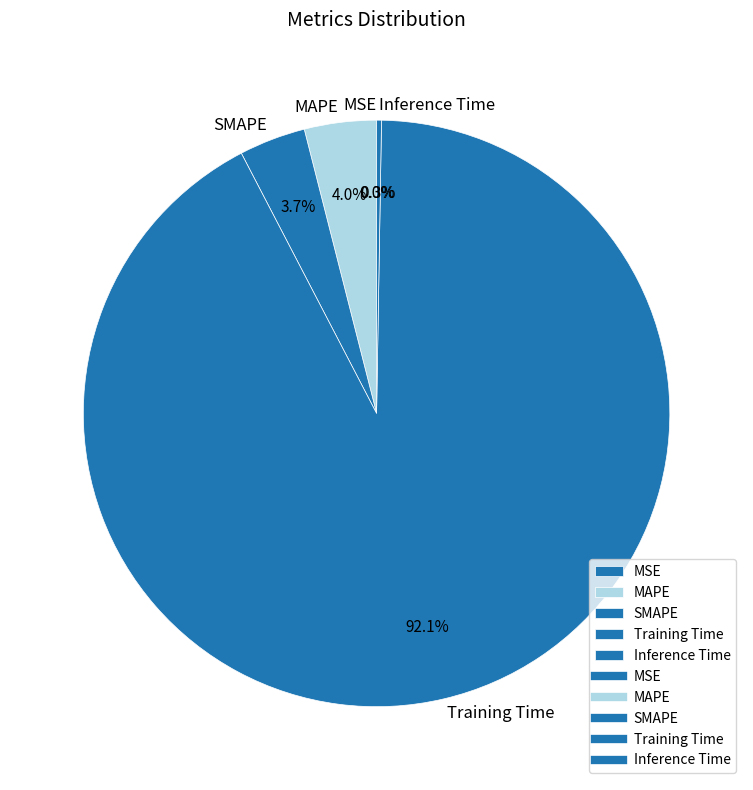

To the nearest percent, what percentage of the pie is Training Time?

92%